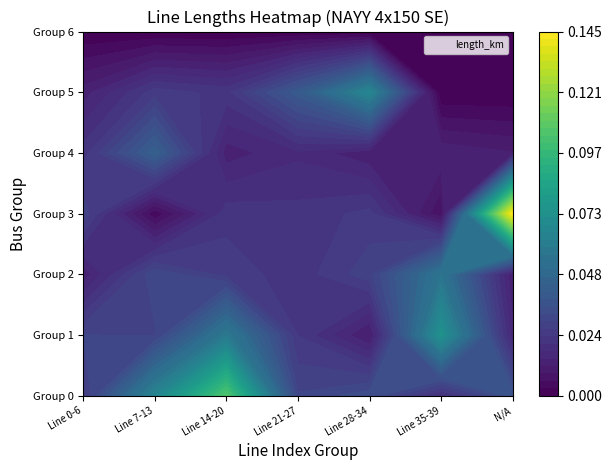

Reading left to right, extract all data points from this chart.

from_bus_0: 0.0	0.1	0.1	0.0	0.0	0.0	0.0
from_bus_1: 0.0	0.0	0.1	0.0	0.0	0.1	0.0
from_bus_2: 0.0	0.0	0.0	0.0	0.0	0.1	0.0
from_bus_3: 0.0	0.0	0.0	0.0	0.0	0.0	0.1
from_bus_4: 0.0	0.0	0.0	0.0	0.0	0.0	0.0
from_bus_5: 0.0	0.0	0.0	0.0	0.1	0.0	0.0
from_bus_6: 0.0	0.0	0.0	0.0	0.0	0.0	0.0